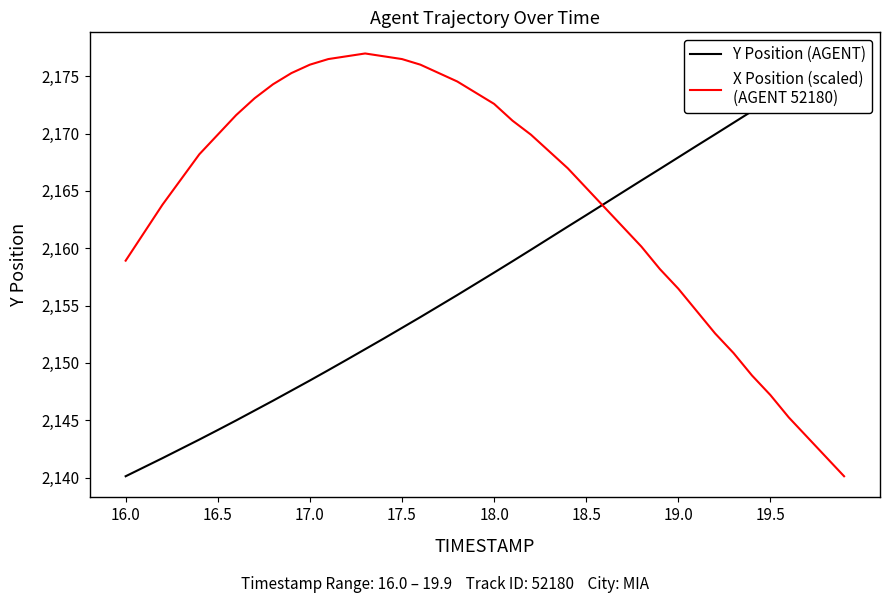

Which series has the largest total across all categories?

X Position (scaled)
(AGENT 52180)